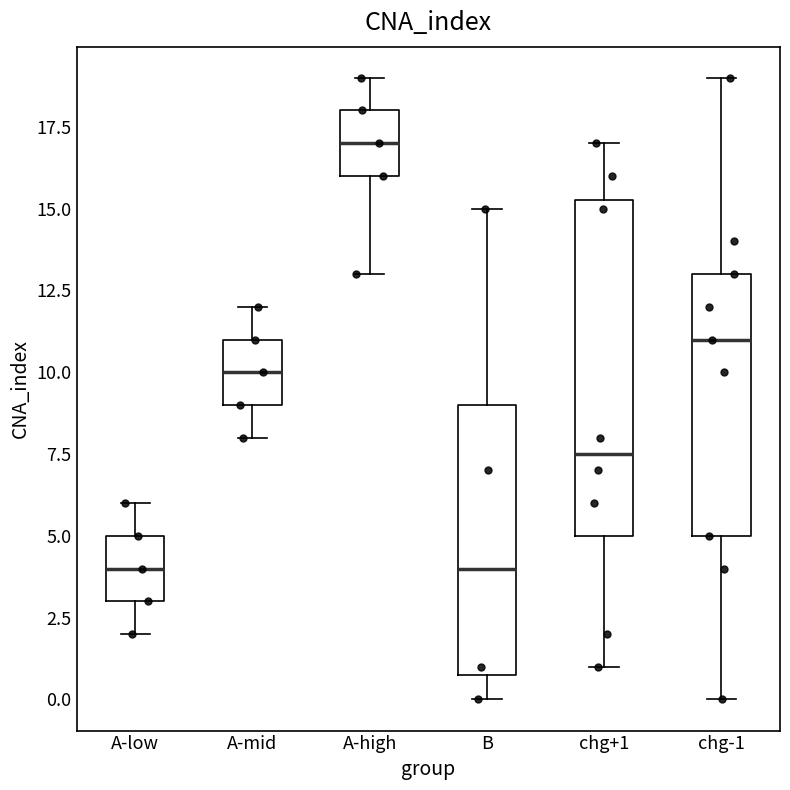

Comparing the boxes themselves (not the whiskers), which one is the tallest?

chg+1